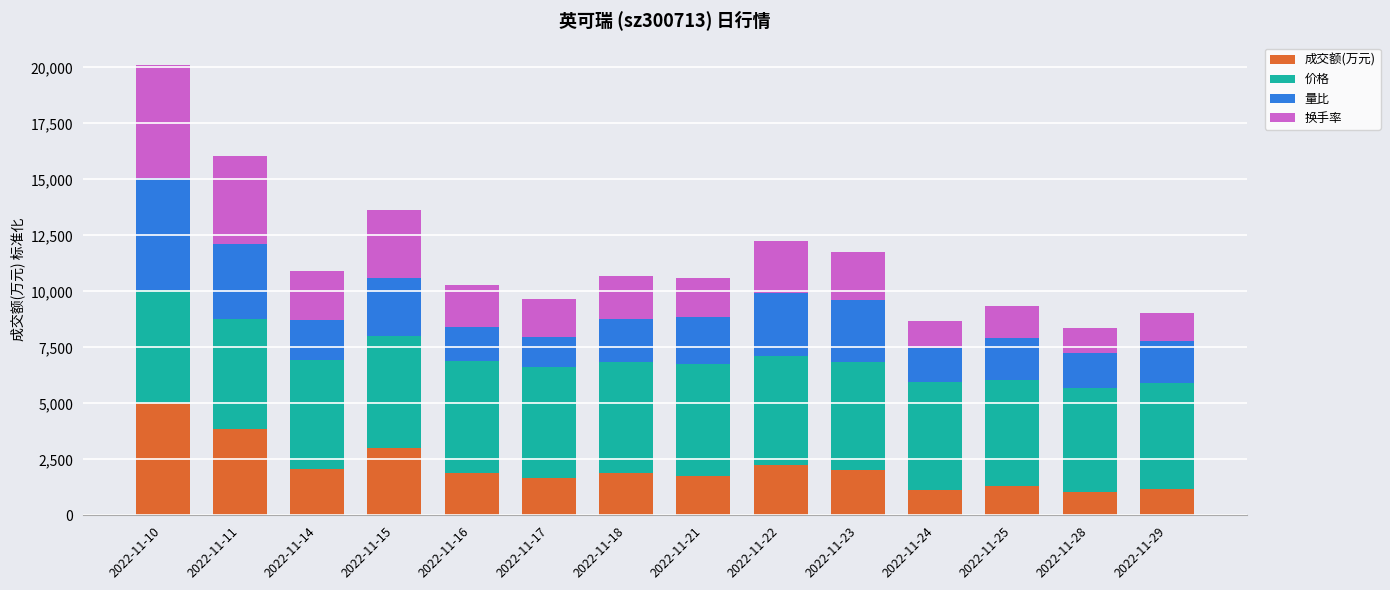

What is the highest value of the 成交额(万元) series?

5026.0